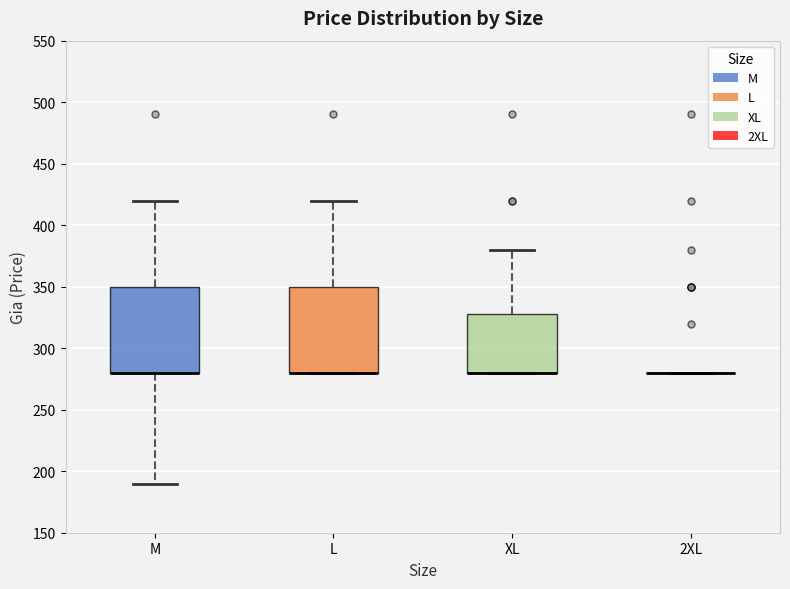

Reading left to right, transcribe this box plot: for each box, give where its median line is, the range the box spans, and where its two whiskers end, as read against the y-axis. The values are not printed on the chart, so give them approximately, as read against the axis.

M: median 280 (drawn on the box's lower edge), box 280 to 350, whiskers 190 to 420
L: median 280 (drawn on the box's lower edge), box 280 to 350, whiskers 280 to 420
XL: median 280 (drawn on the box's lower edge), box 280 to 330, whiskers 280 to 380
2XL: box collapsed to a line at 280, whiskers 280 to 280